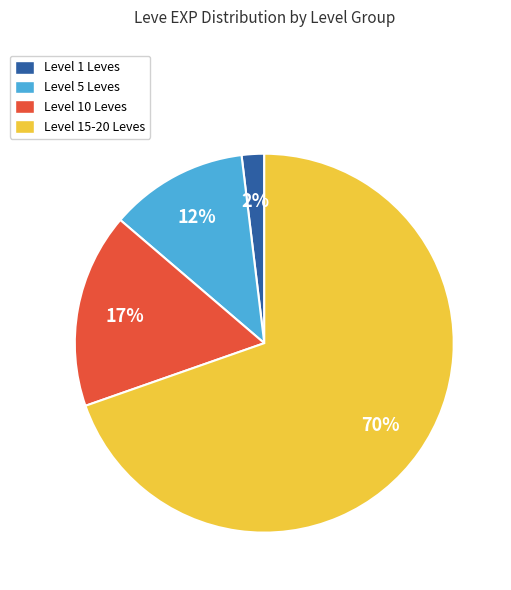

Which has a higher value, Level 10 Leves or Level 1 Leves?

Level 10 Leves